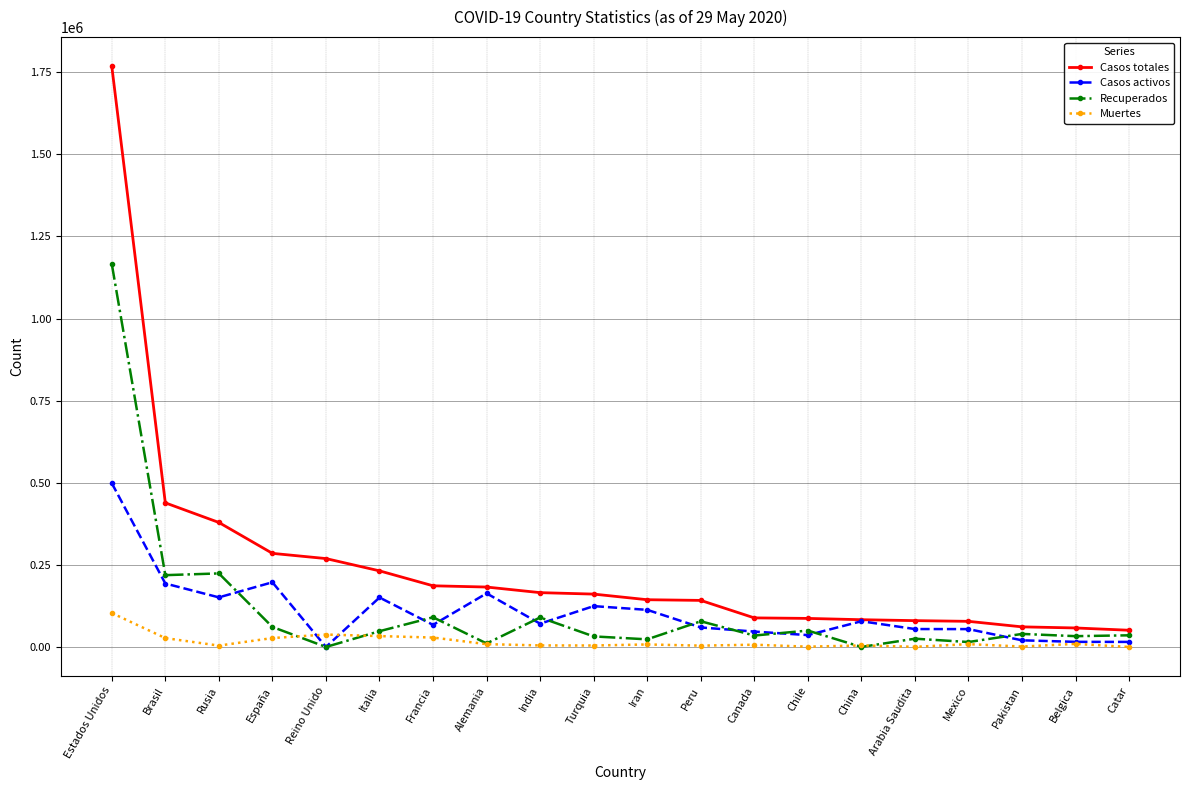

What are all the series names shown in the legend?

Casos totales, Casos activos, Recuperados, Muertes